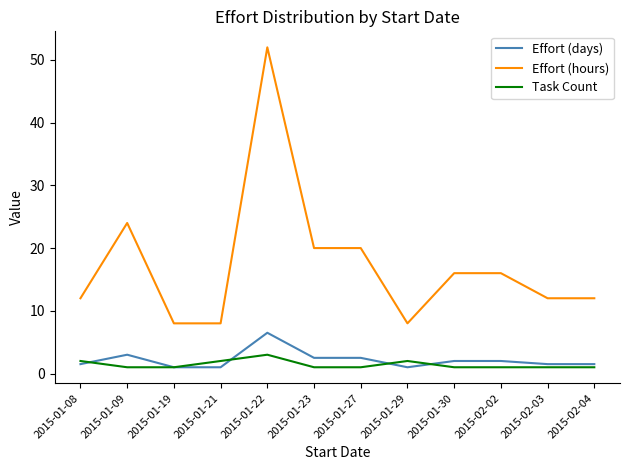

Rank the series by their maximum value, from lowest to highest.

Task Count, Effort (days), Effort (hours)